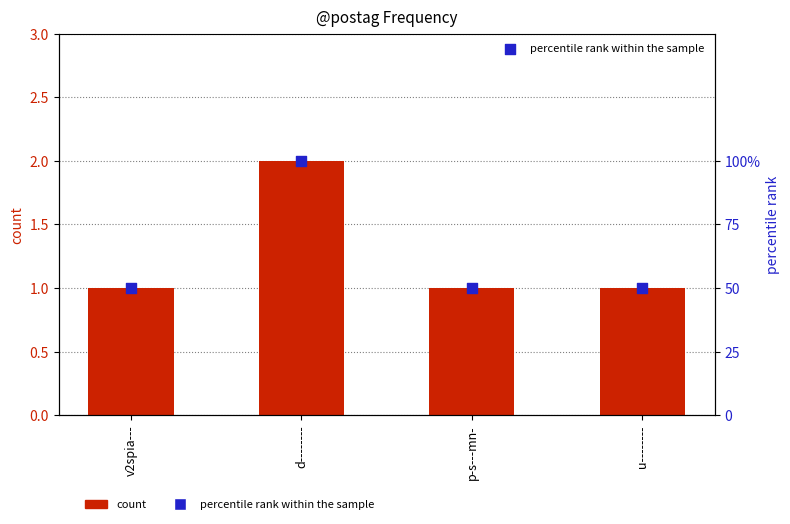

Which series has the largest total across all categories?

percentile rank within the sample